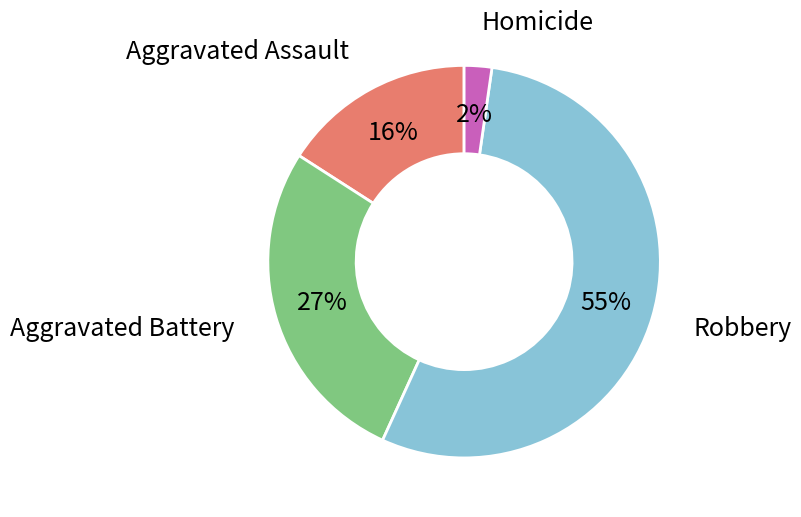

To the nearest percent, what is the average slice percentage?

25%